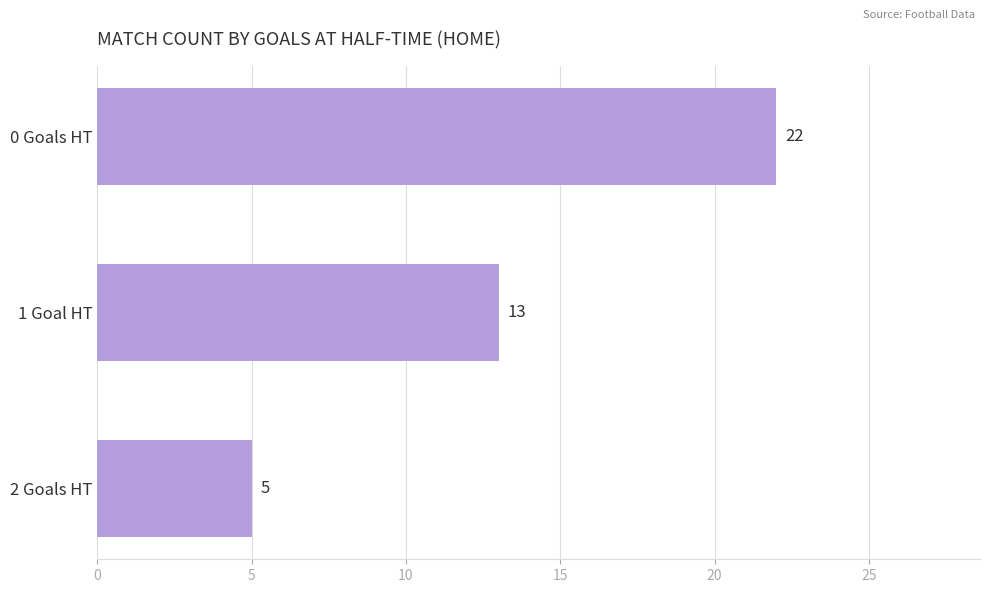

What is the sum of all values?

40